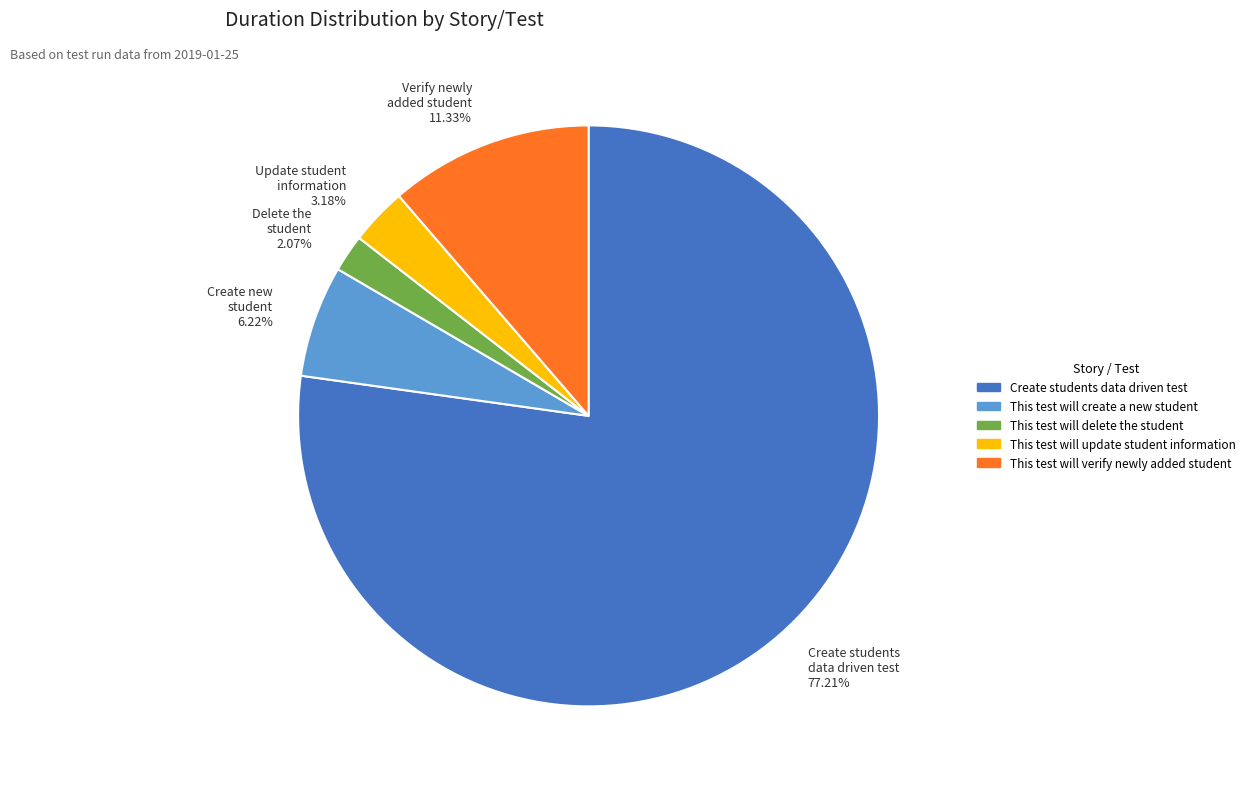

Is it true that This test will create a new student is 6% of the pie?

True